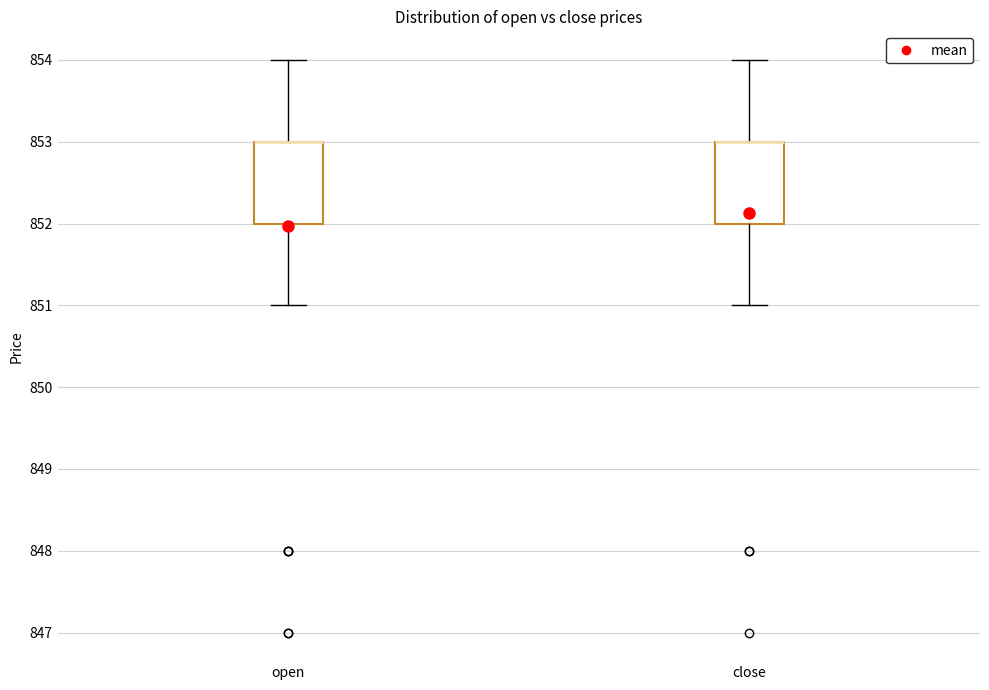

Reading left to right, read every box against the y-axis: the position of its median line, the range the box covers, and the ends of its whiskers. The values are not printed on the chart, so give them approximately, as read against the axis.

open: median 853 (drawn on the box's upper edge), box 852 to 853, whiskers 851 to 854
close: median 853 (drawn on the box's upper edge), box 852 to 853, whiskers 851 to 854